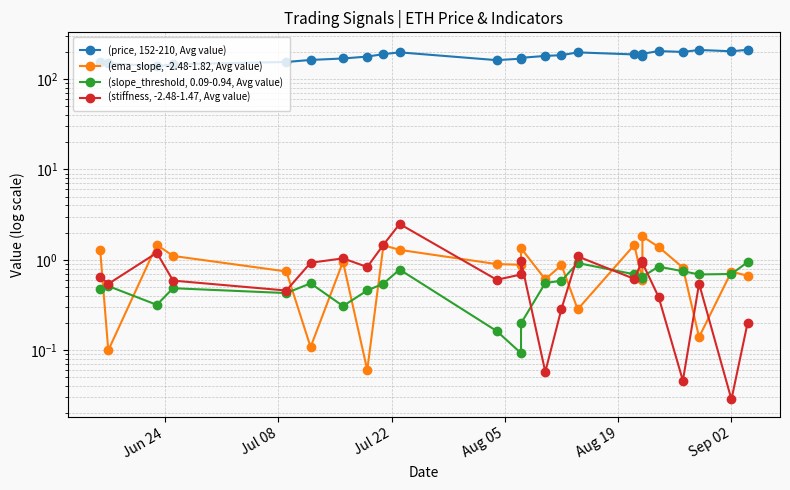

Reading left to right, what are all the values shown in this chart?

(price, 152-210, Avg value): 152.7	149.7	138.3	145.8	154.5	162.8	168.9	177.4	188.7	197.4	161.9	168.2	171.8	180.4	183.8	197.3	187.3	180.2	190.3	204.0	199.6	209.8	203.1	210.7
(ema_slope, -2.48-1.82, Avg value): 1.3	0.1	1.5	1.1	0.7	0.1	1.0	0.1	1.4	1.3	0.9	0.9	1.3	0.6	0.9	0.3	1.5	0.6	1.8	1.4	0.8	0.1	0.7	0.7
(slope_threshold, 0.09-0.94, Avg value): 0.5	0.5	0.3	0.5	0.4	0.5	0.3	0.5	0.5	0.8	0.2	0.1	0.2	0.6	0.6	0.9	0.7	0.6	0.7	0.8	0.7	0.7	0.7	0.9
(stiffness, -2.48-1.47, Avg value): 0.7	0.5	1.2	0.6	0.5	0.9	1.0	0.8	1.5	2.5	0.6	0.7	1.0	0.1	0.3	1.1	0.6	1.0	0.9	0.4	0.0	0.5	0.0	0.2